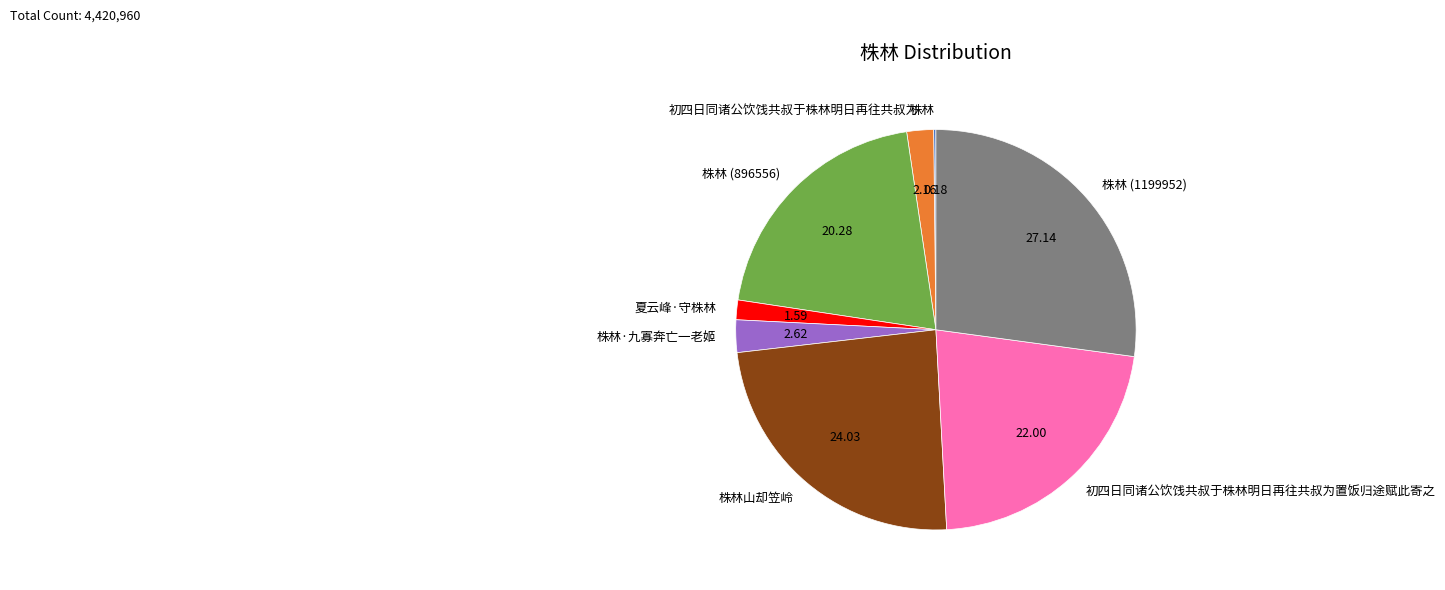

Is there a majority slice in this chart?

No